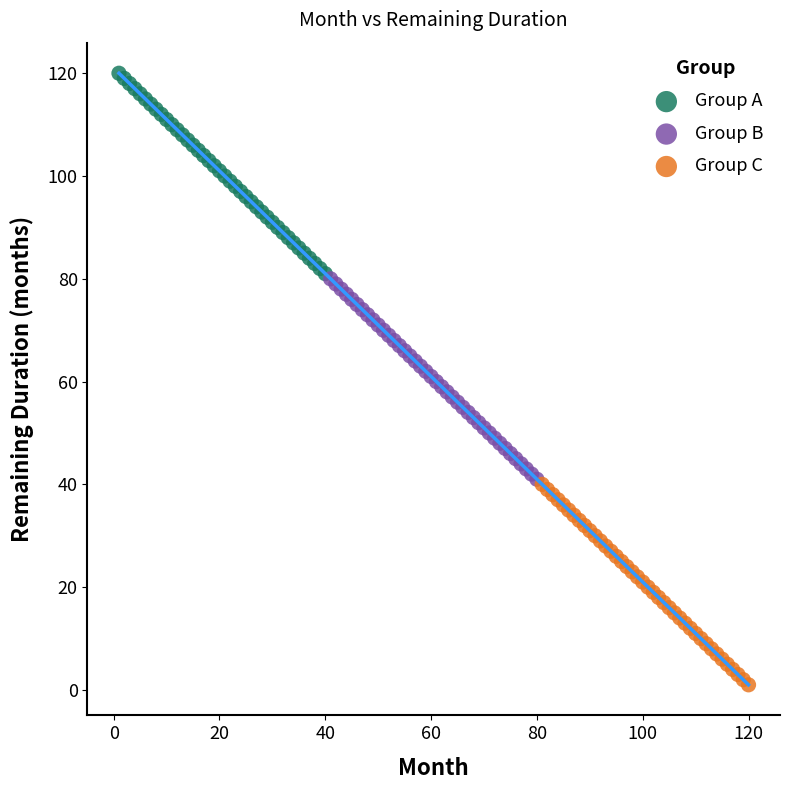

Which series contains the highest Y value?

Group A